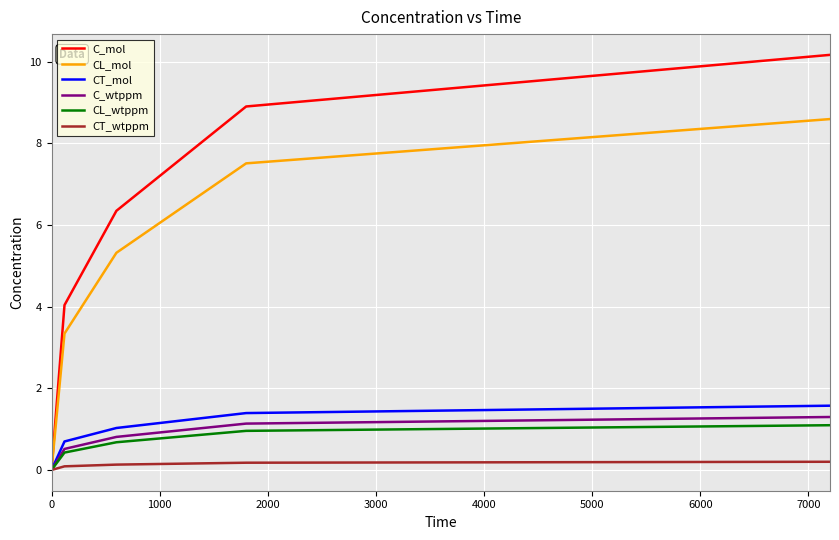

Which series has the largest total across all categories?

C_mol